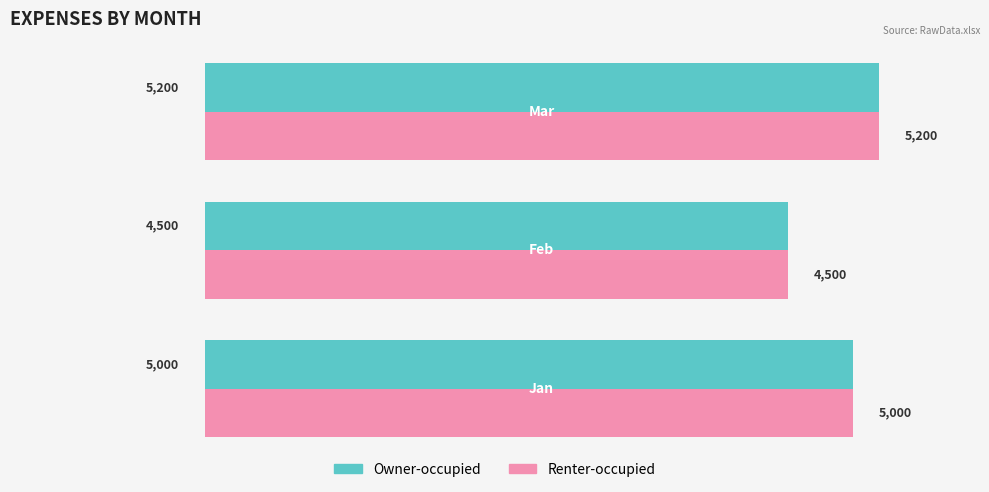

At how many categories does at least one series exceed 4989?

2